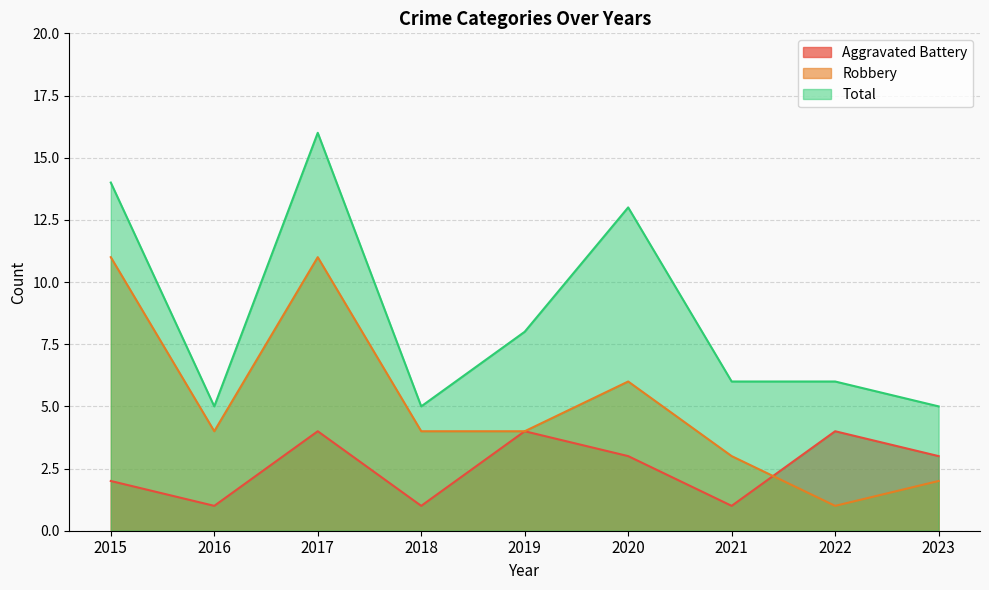

True or false: Robbery has more than 2 points higher than both neighbors.

False